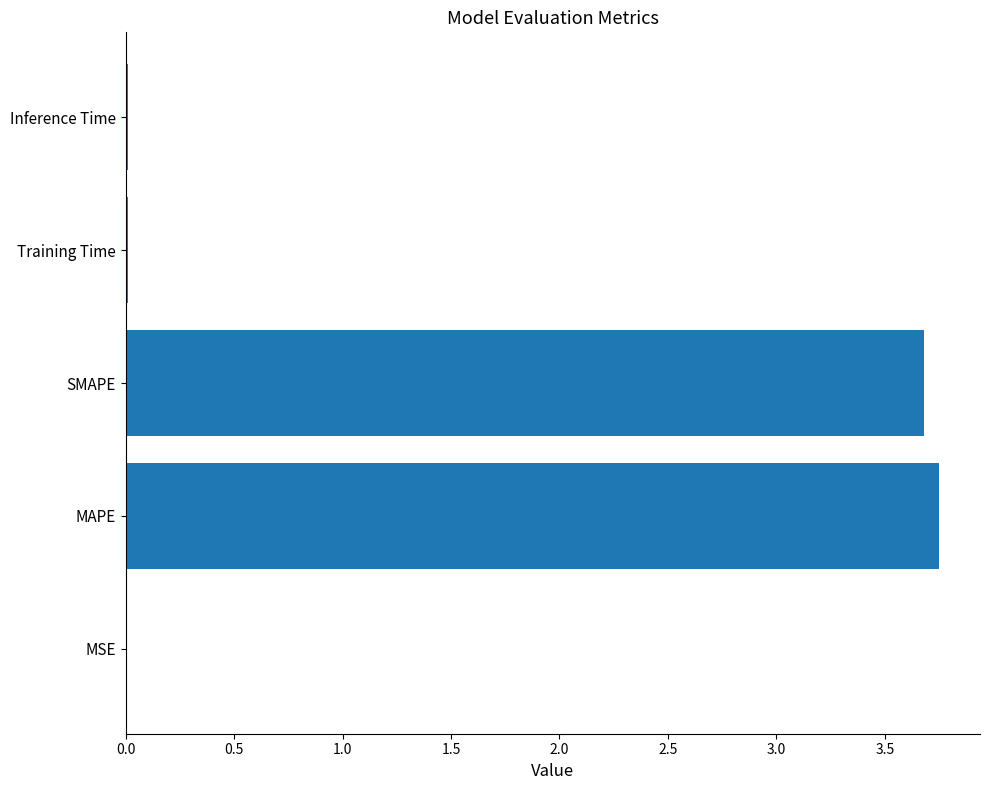

Between MAPE and MSE, which is larger?

MAPE